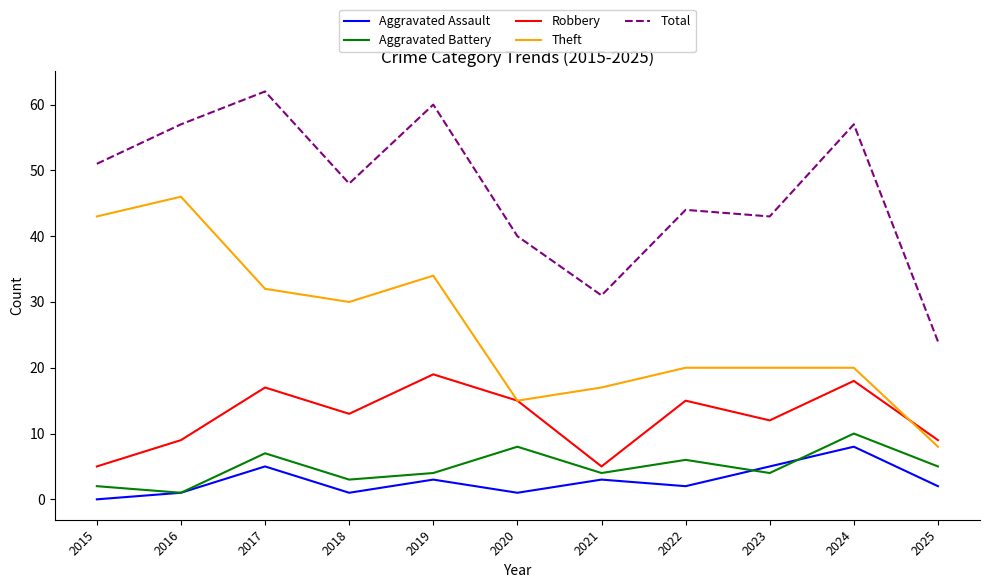

What are all the series names shown in the legend?

Aggravated Assault, Aggravated Battery, Robbery, Theft, Total